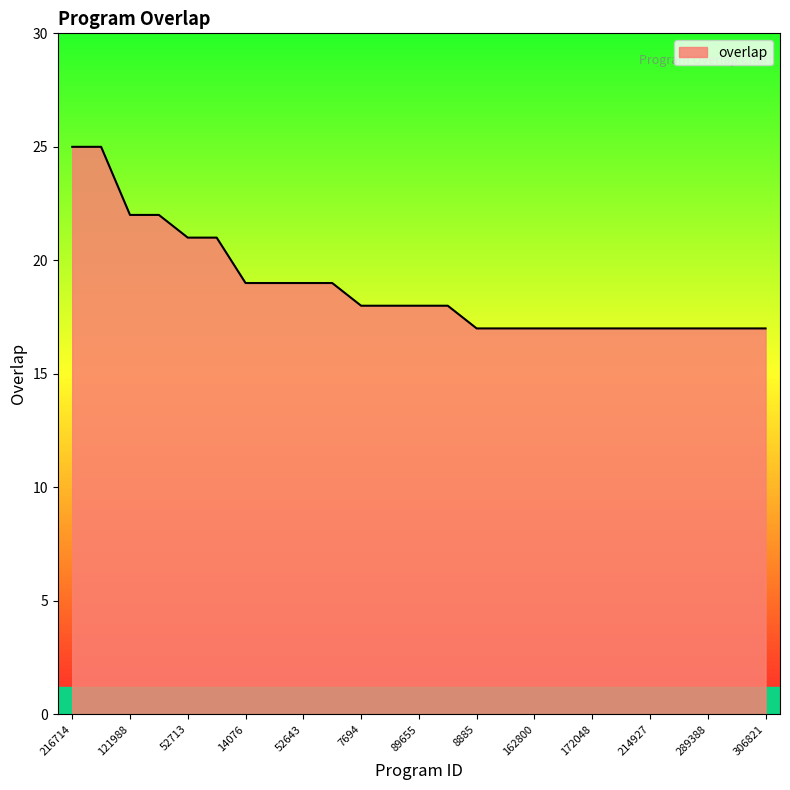

What is the minimum value shown in the chart?

17